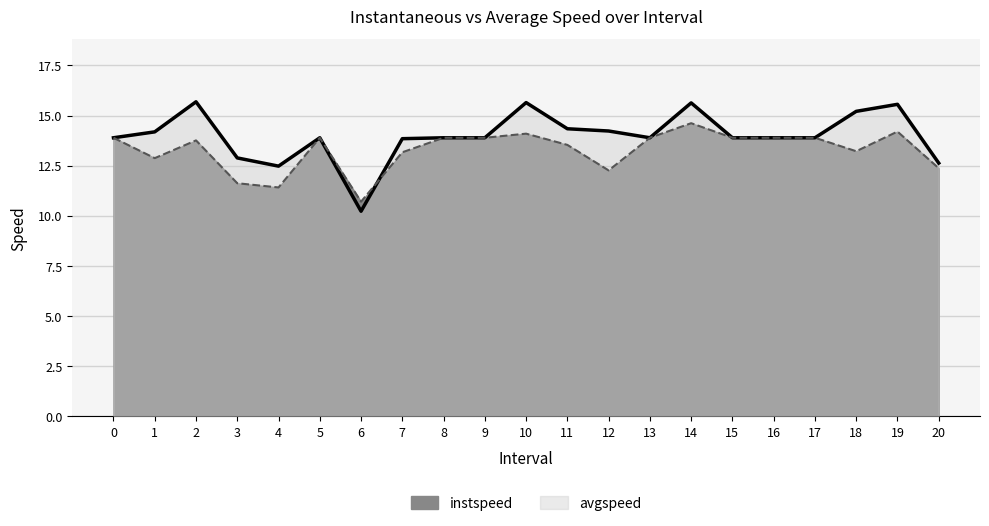

The avgspeed series shows 4.9 at 17. True or false?

False